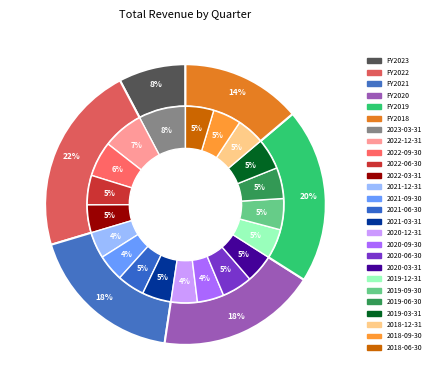

Rank the categories by value from highest to lowest.

2023-03-31, 2022-12-31, 2022-09-30, 2019-09-30, 2019-03-31, 2019-06-30, 2020-06-30, 2019-12-31, 2022-06-30, 2021-03-31, 2020-03-31, 2018-06-30, 2018-09-30, 2022-03-31, 2018-12-31, 2021-06-30, 2021-09-30, 2020-09-30, 2021-12-31, 2020-12-31